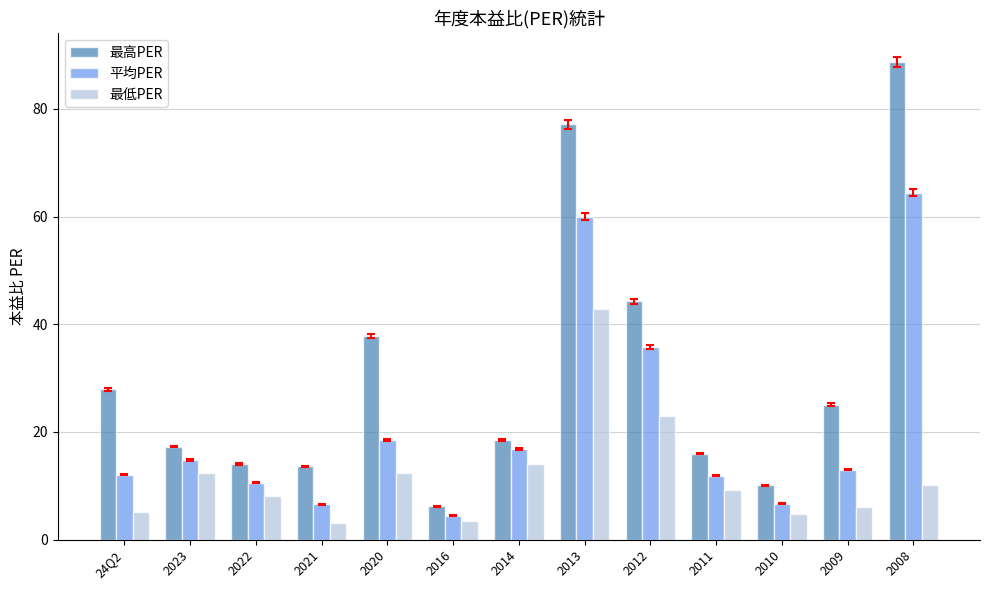

Is it true that 最高PER equals 10.1 at 2010?

True